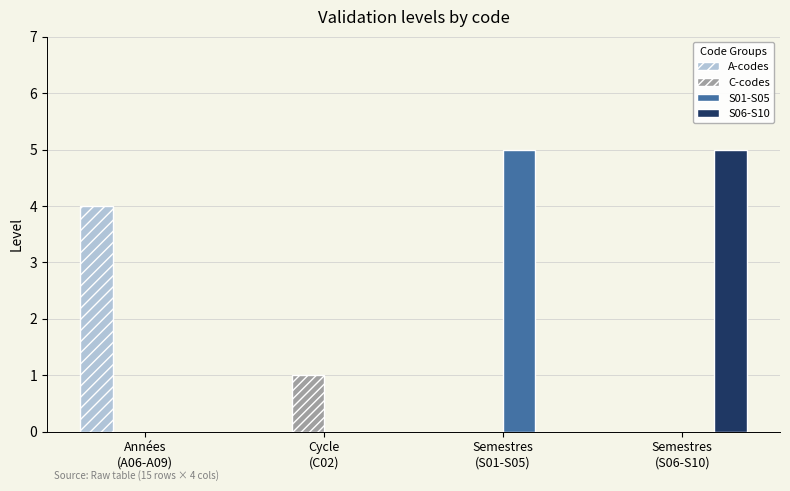

Reading right to left, transcribe all the data shown in this chart.

A-codes: Semestres
(S06-S10)=0	Semestres
(S01-S05)=0	Cycle
(C02)=0	Années
(A06-A09)=4
C-codes: Semestres
(S06-S10)=0	Semestres
(S01-S05)=0	Cycle
(C02)=1	Années
(A06-A09)=0
S01-S05: Semestres
(S06-S10)=0	Semestres
(S01-S05)=5	Cycle
(C02)=0	Années
(A06-A09)=0
S06-S10: Semestres
(S06-S10)=5	Semestres
(S01-S05)=0	Cycle
(C02)=0	Années
(A06-A09)=0